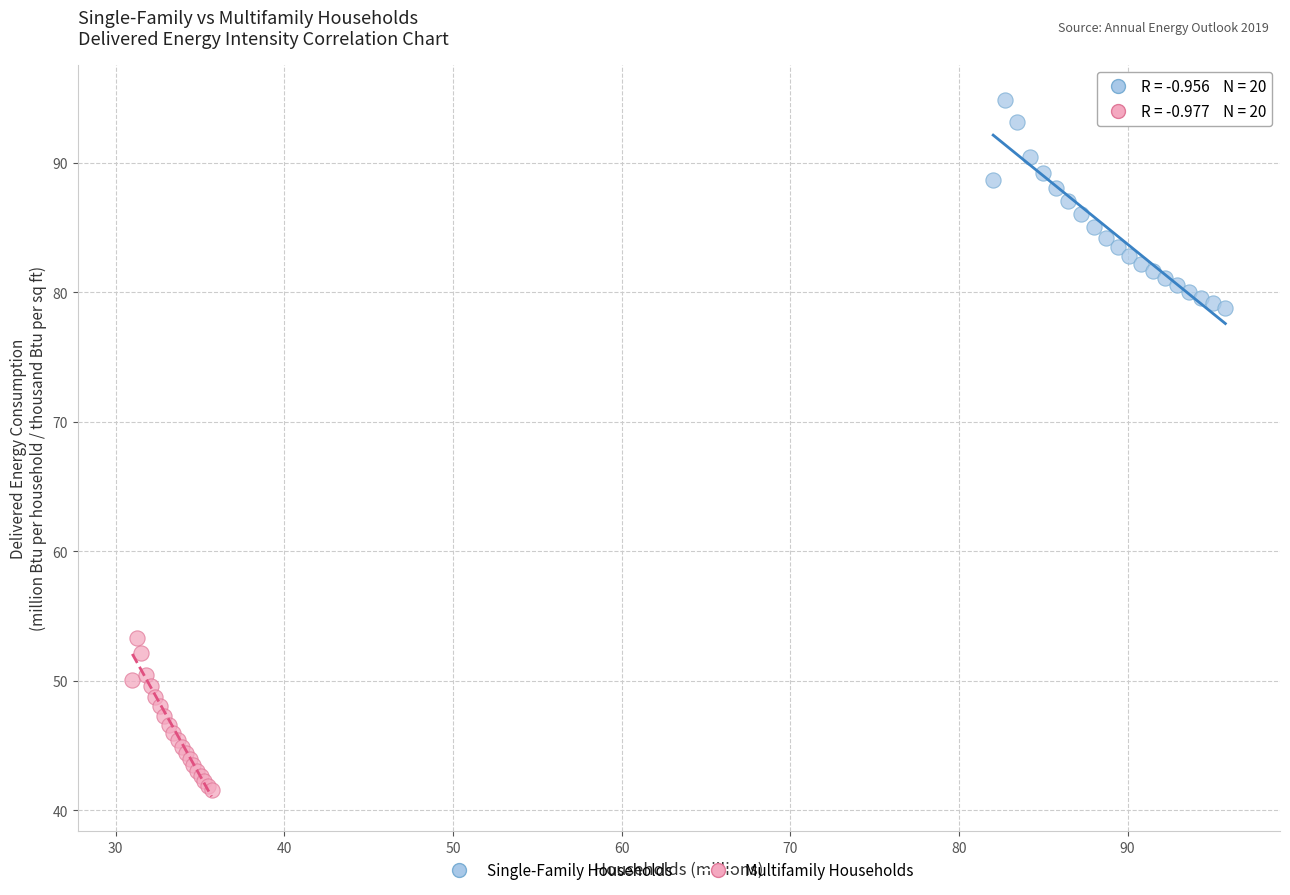

What are all the series names shown in the legend?

Single-Family Households, Multifamily Households